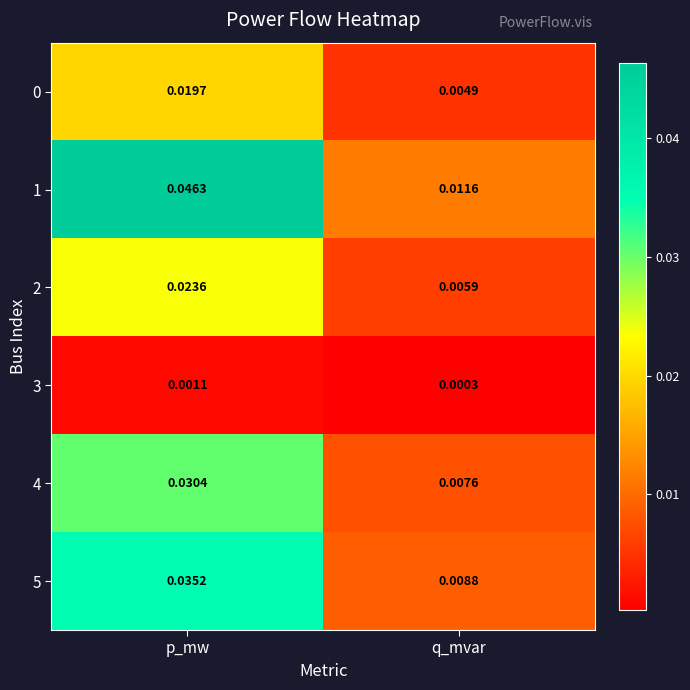

Rank the categories by 1 value from lowest to highest.

q_mvar, p_mw